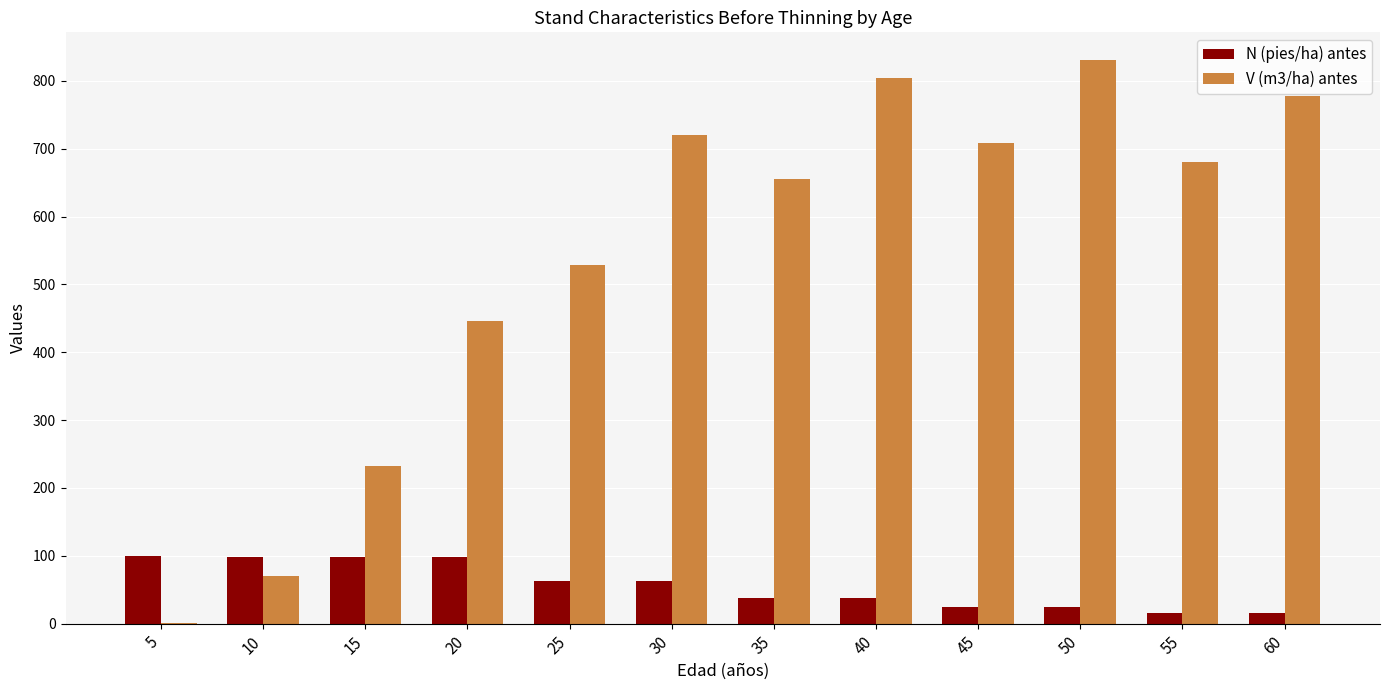

What is the total value across all series at 55?

695.0